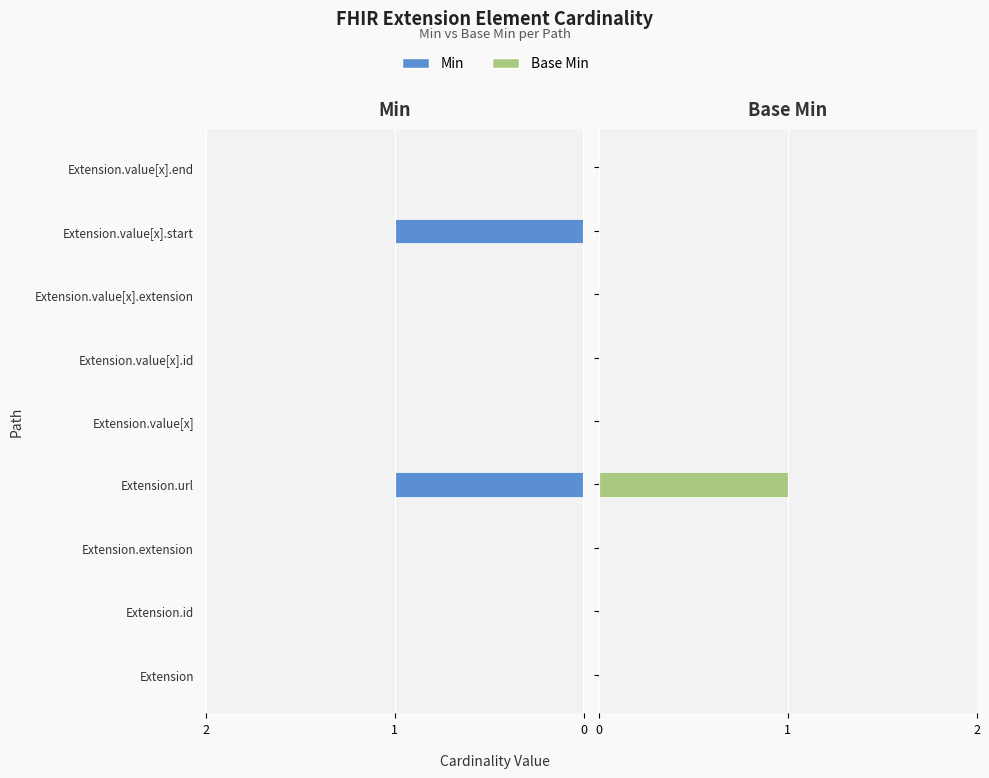

The Base Min series shows 0 at Extension.value[x].end. True or false?

True